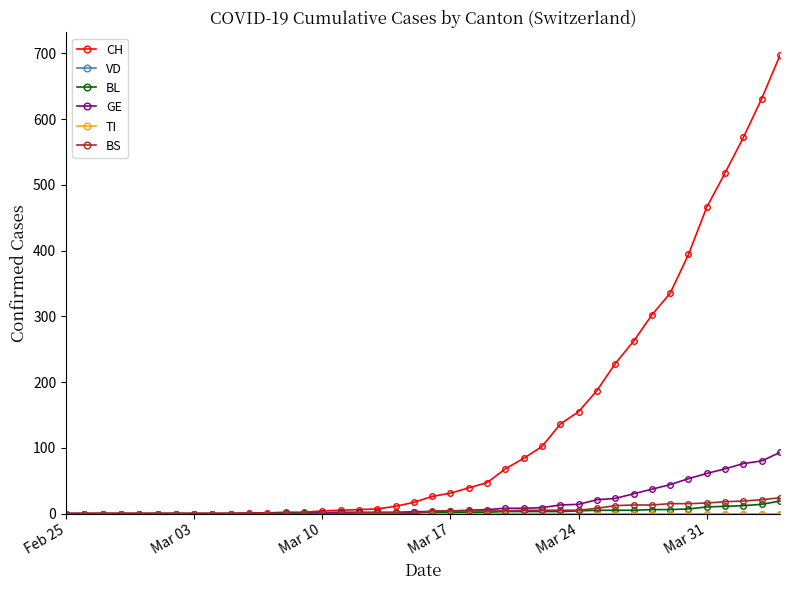

Which category has the highest value in the VD series?

Feb 25